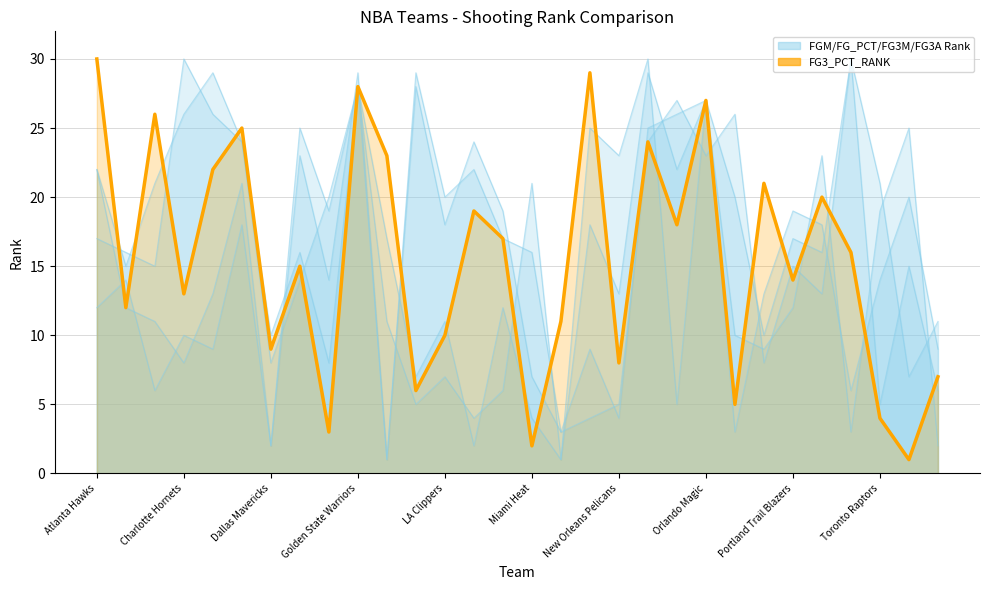

Is the value of FG_PCT_RANK at Los Angeles Lakers greater than the value of FG3M_RANK at Dallas Mavericks?

No